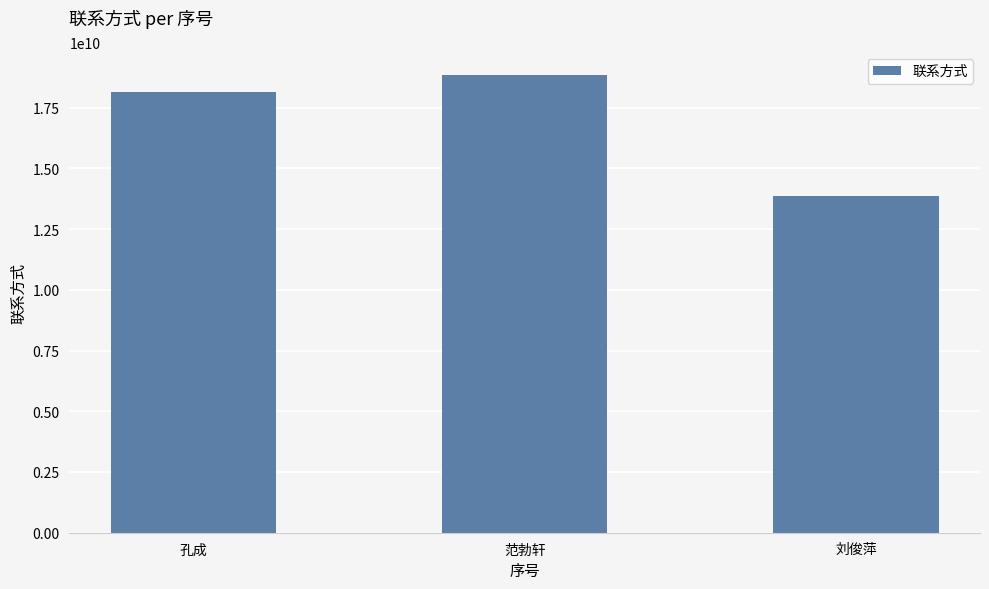

What is the sum of all values?

50866389313